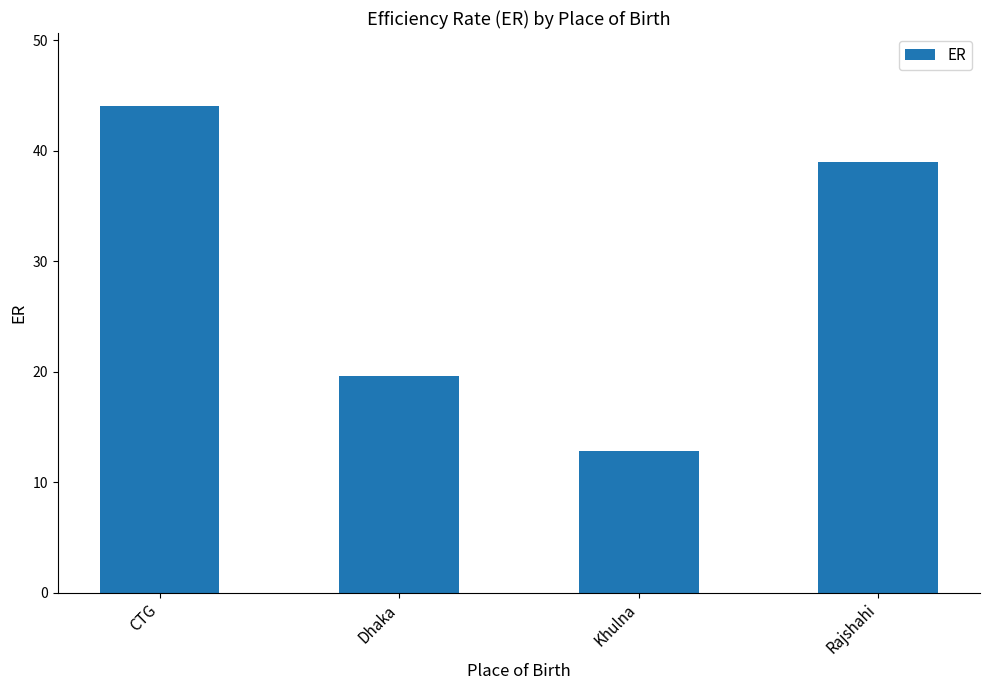

What is the sum of all values?

115.4